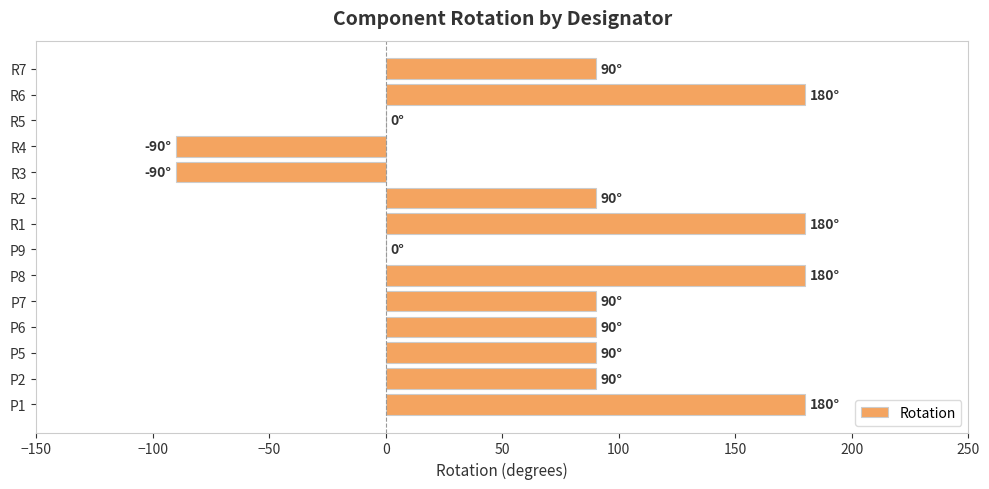

Are the bars grouped side by side (vs. stacked)?

No